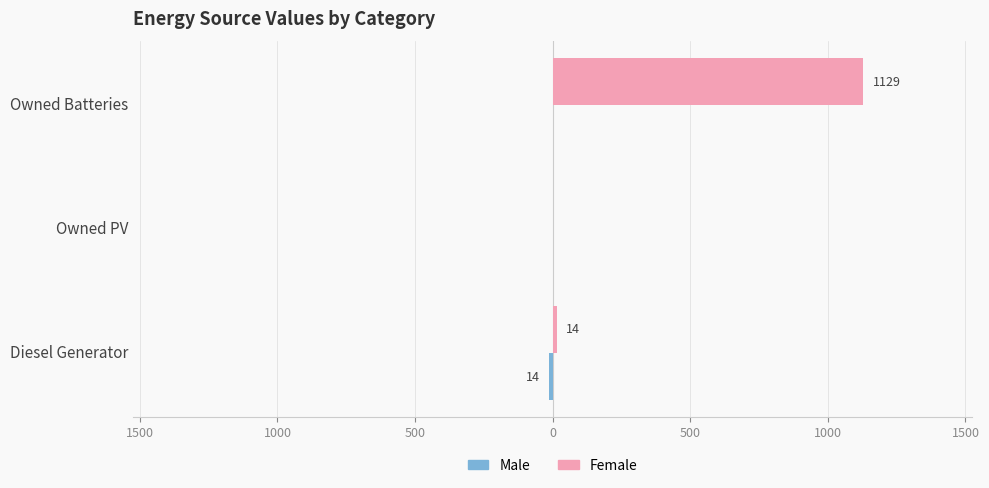

Reading left to right, list all the values displayed in this chart.

Male: -14	0	0
Female: 14	0	1129